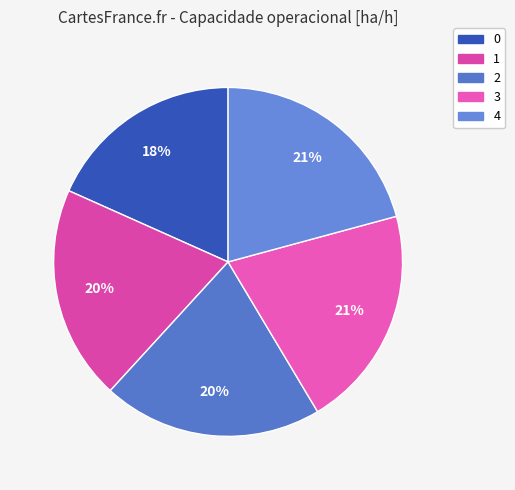

To the nearest percent, what is the difference between the largest and smallest slice percentages?

2%